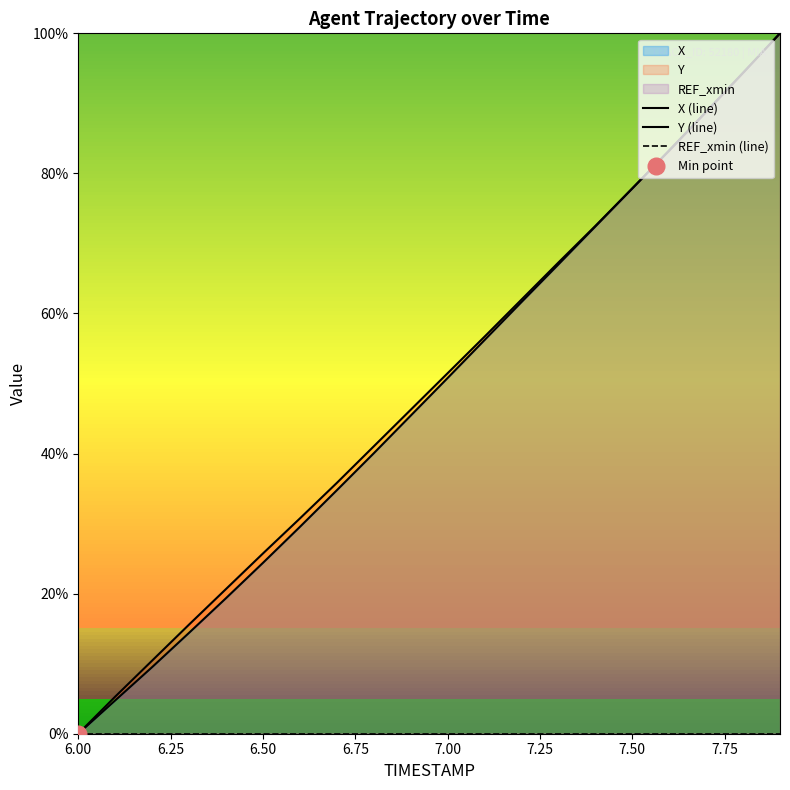

Which series has the widest spread of values?

X (line)